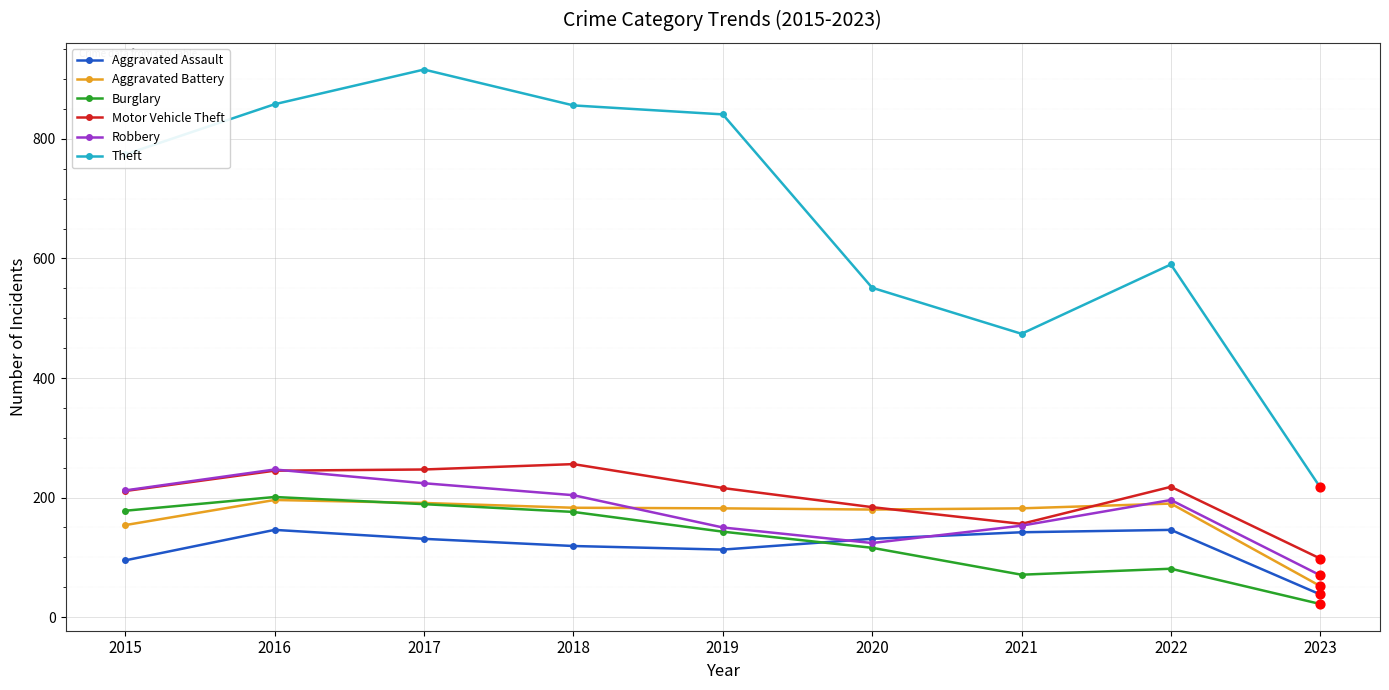

Which series has the largest range (max minus min)?

Theft